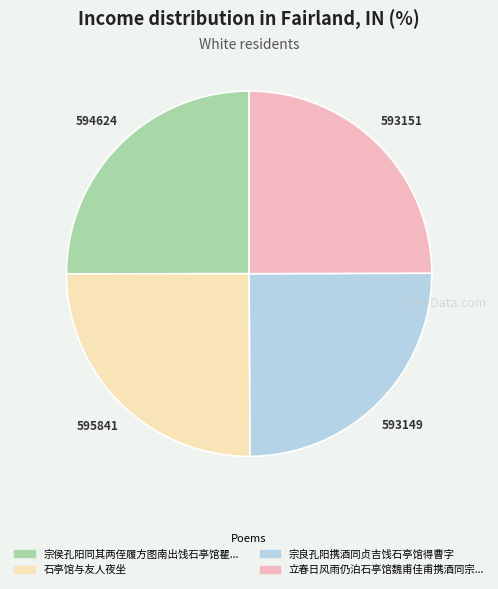

Is there any slice that represents more than half of the pie?

No